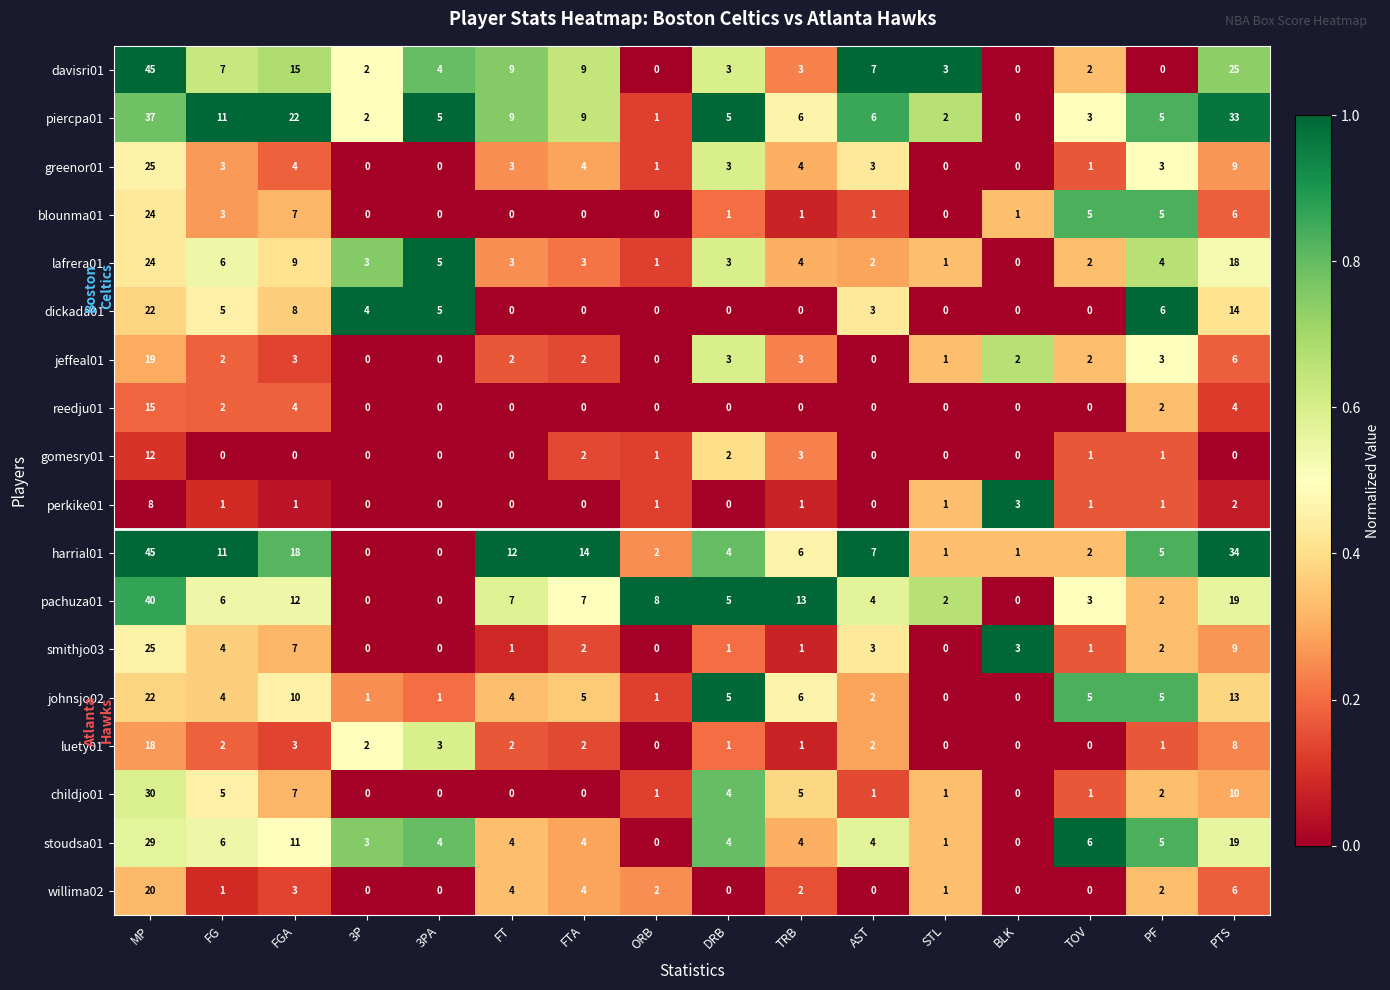

The gomesry01 series shows 5 at TRB. True or false?

False